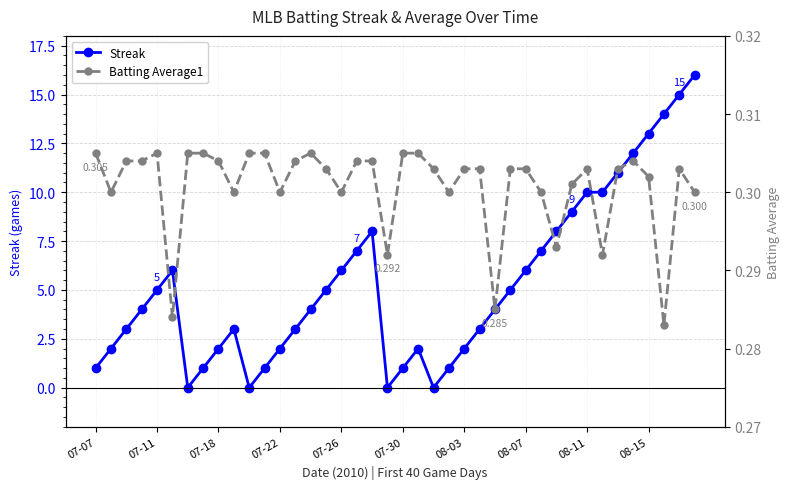

How many data points in Streak are above 4?

19